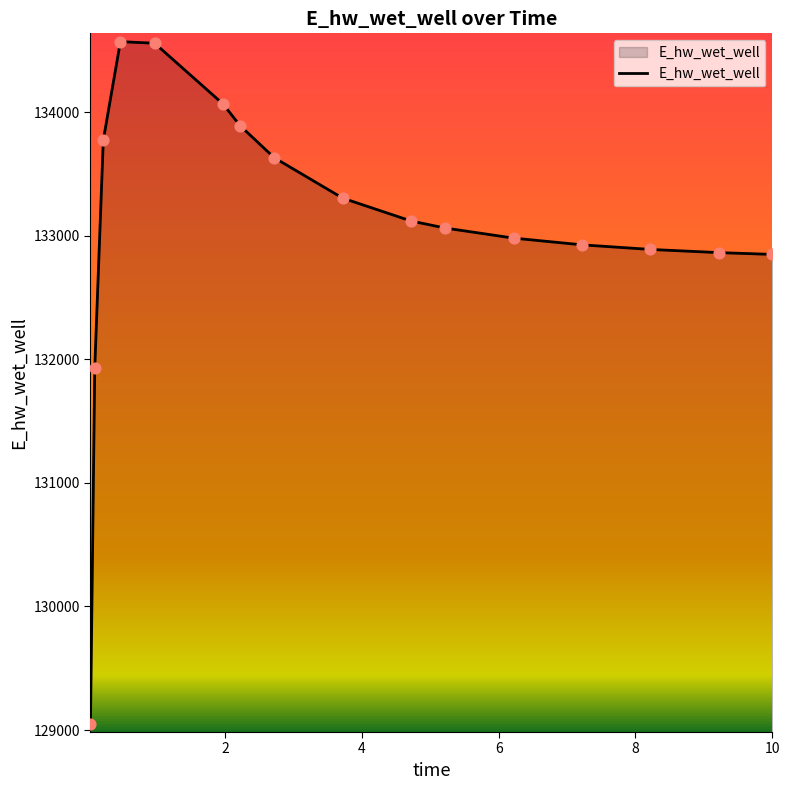

What is the difference between the maximum and minimum values?

5520.8